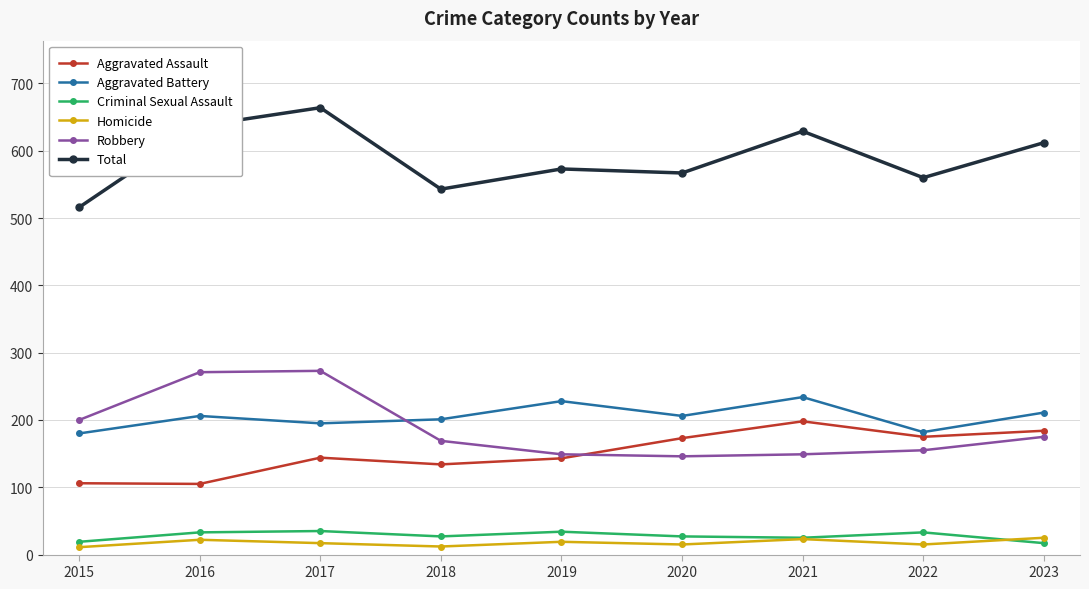

Where is the first local maximum for Total?

2017